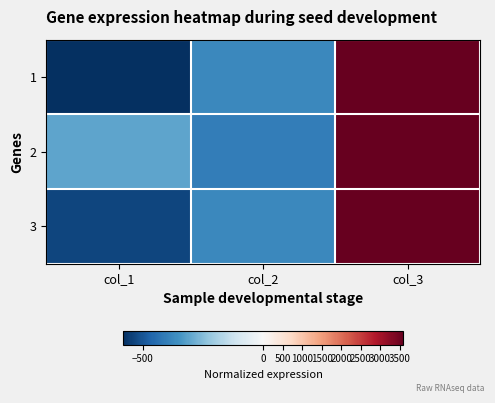

Reading left to right, list all the values displayed in this chart.

1: col_1=-584	col_2=-378	col_3=3600
2: col_1=-309	col_2=-403	col_3=3600
3: col_1=-538	col_2=-378	col_3=3600